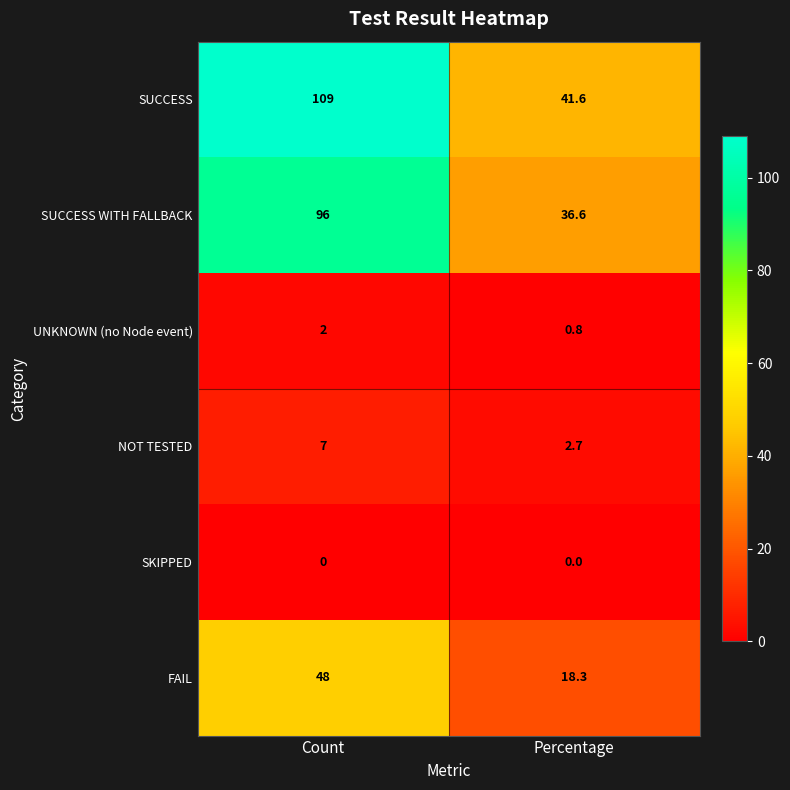

The value of SUCCESS at Percentage is 16.7. True or false?

False